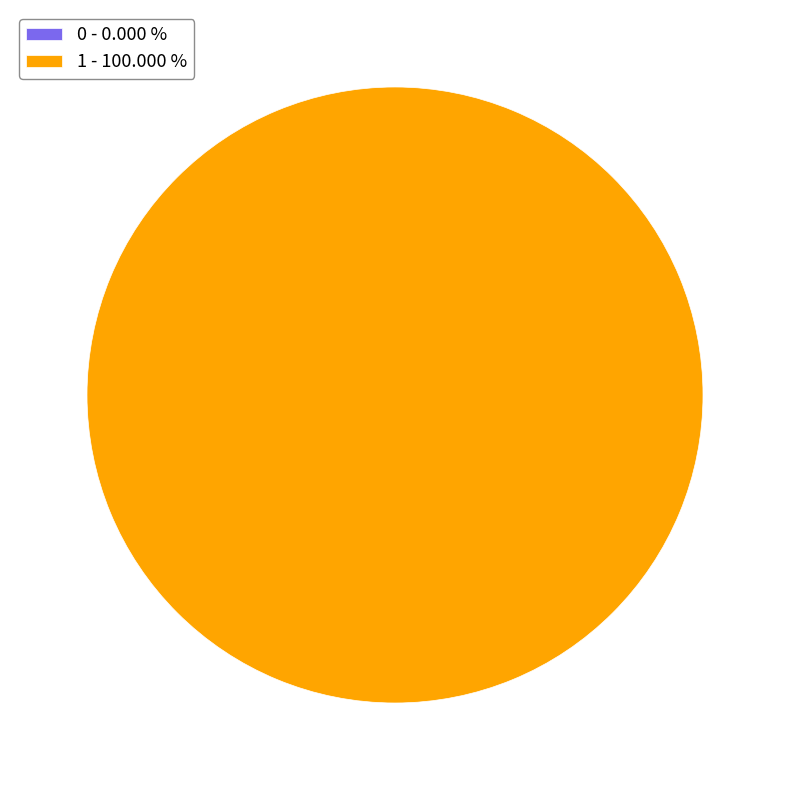

To the nearest percent, what is the average slice percentage?

50%